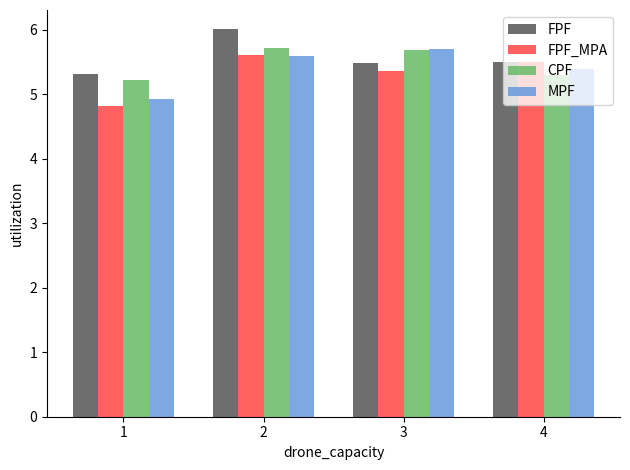

What value does the MPF series have at 2?

5.6